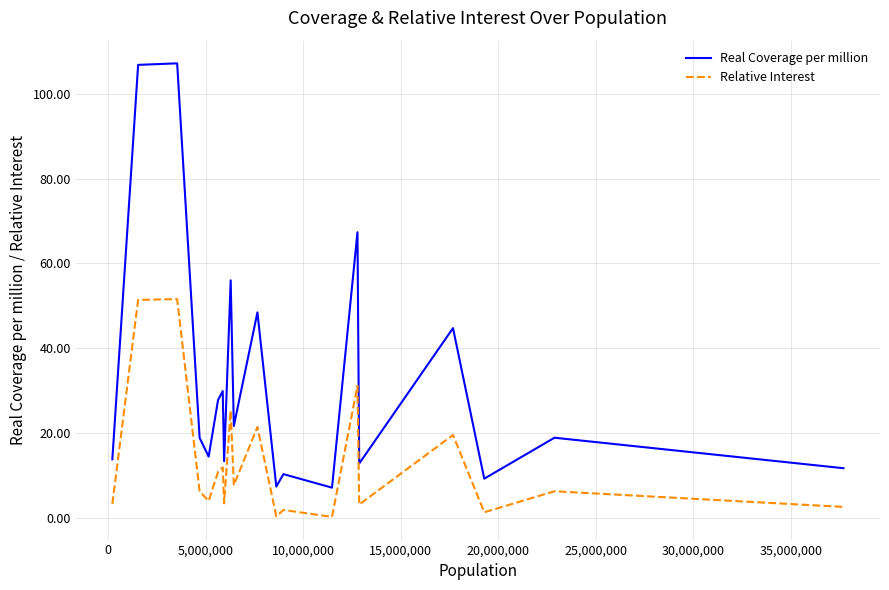

True or false: Relative Interest and Real Coverage per million intersect in this chart.

False